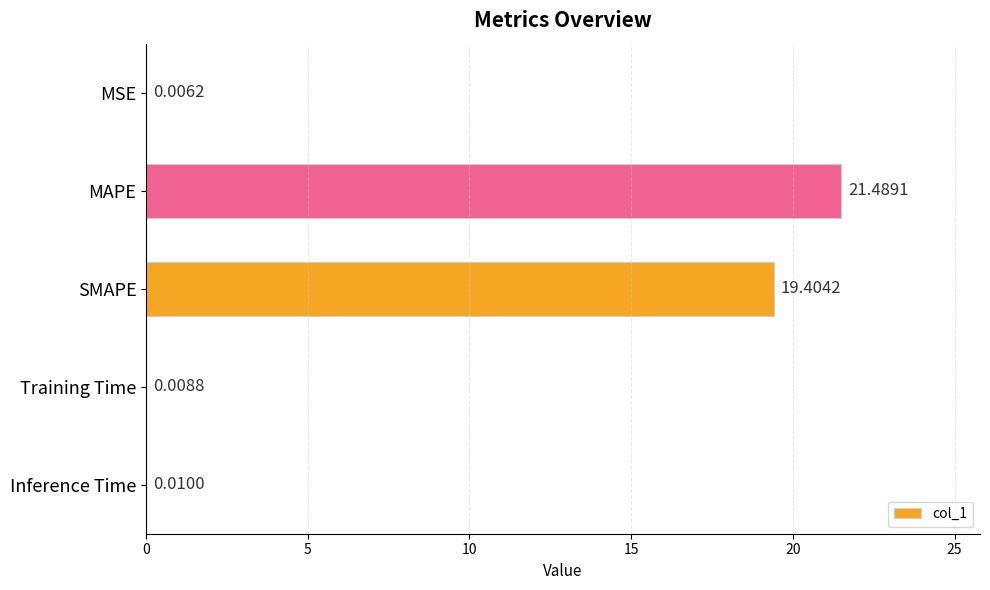

At which category does the chart reach its peak across all series?

MAPE